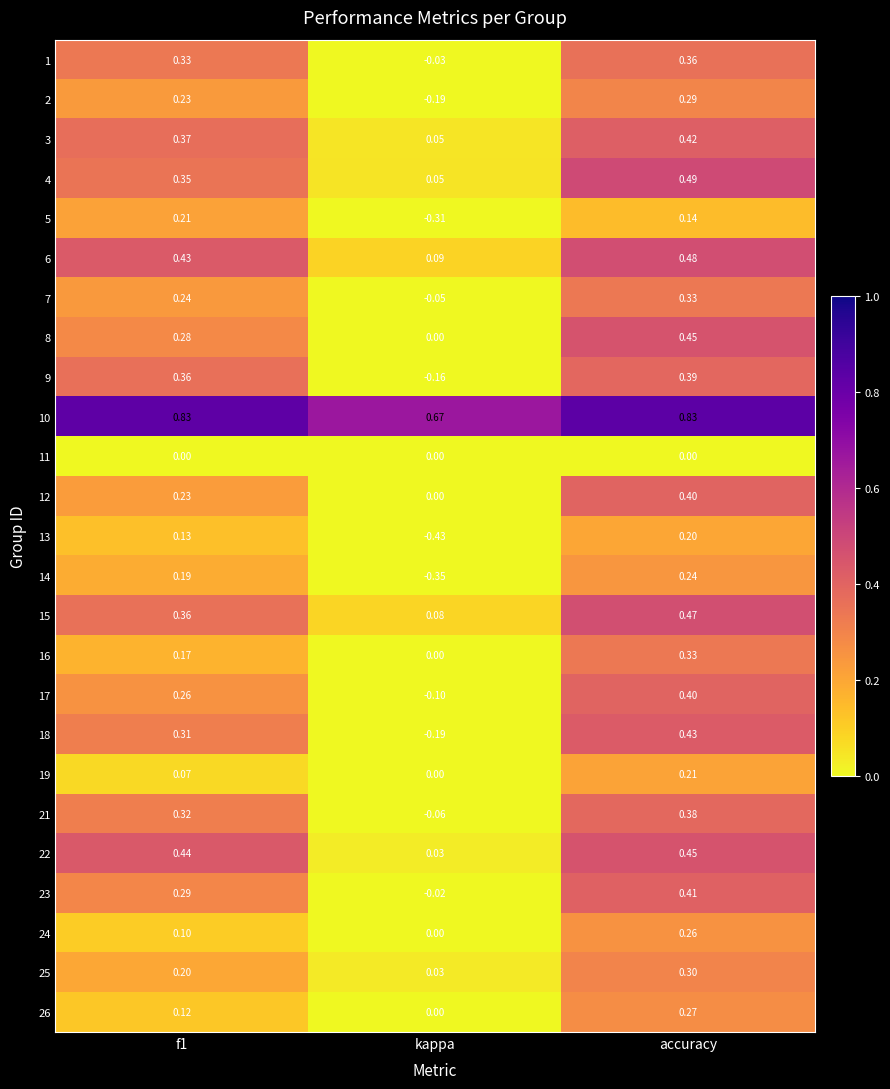

At which label does 4 reach its minimum?

kappa